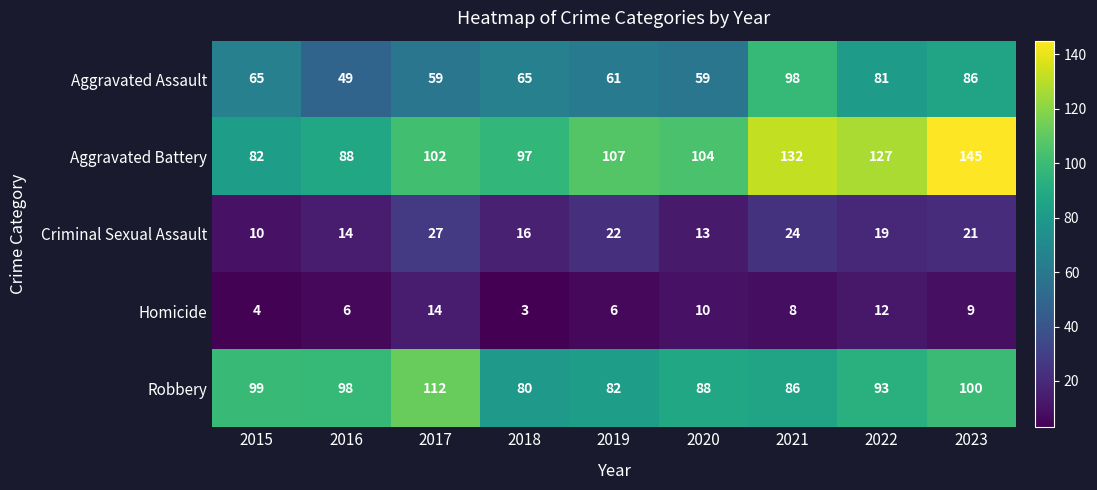

What is the difference between the maximum and minimum values in the Aggravated Assault series?

49